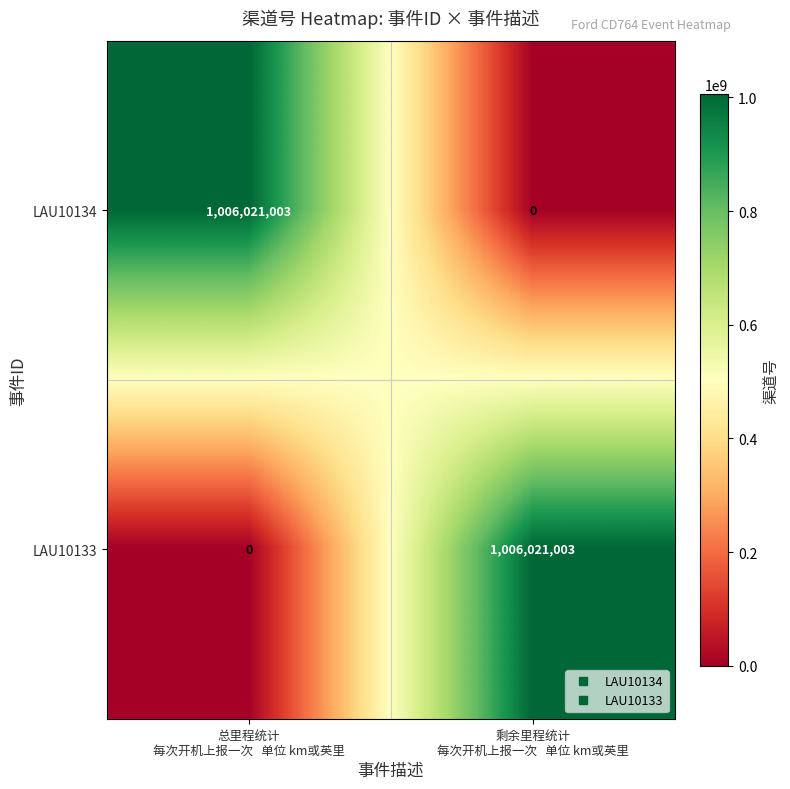

What is the average value of the LAU10133 series?

503010502